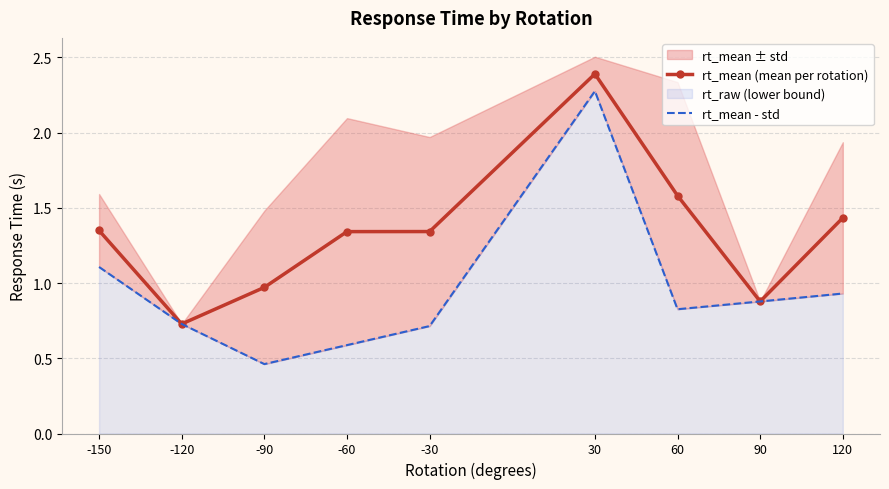

True or false: rt_mean - std has a value of 0.5 at -120.

False